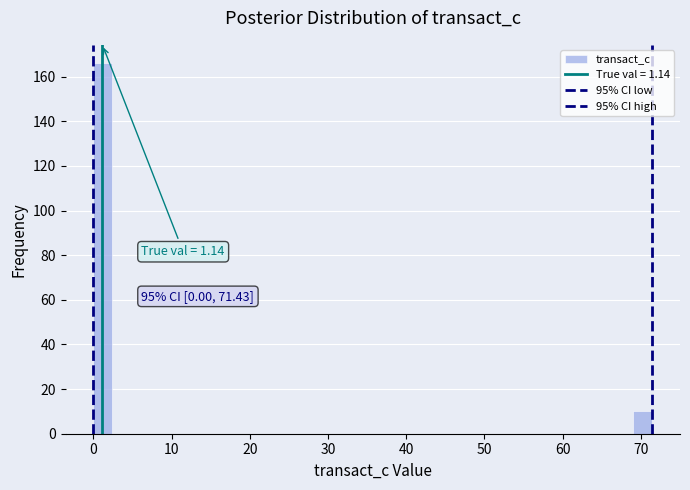

Around what value on the x-axis is the tallest bar? Give the approximate position of its centre, as read against the axis.

1